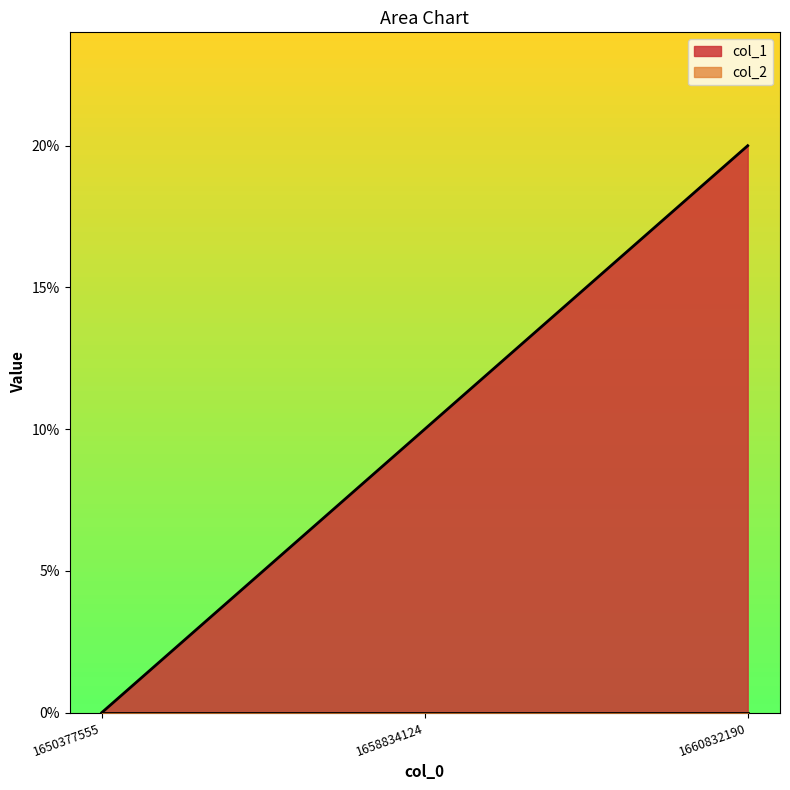

Rank the categories by value from lowest to highest.

1650377555, 1658834124, 1660832190